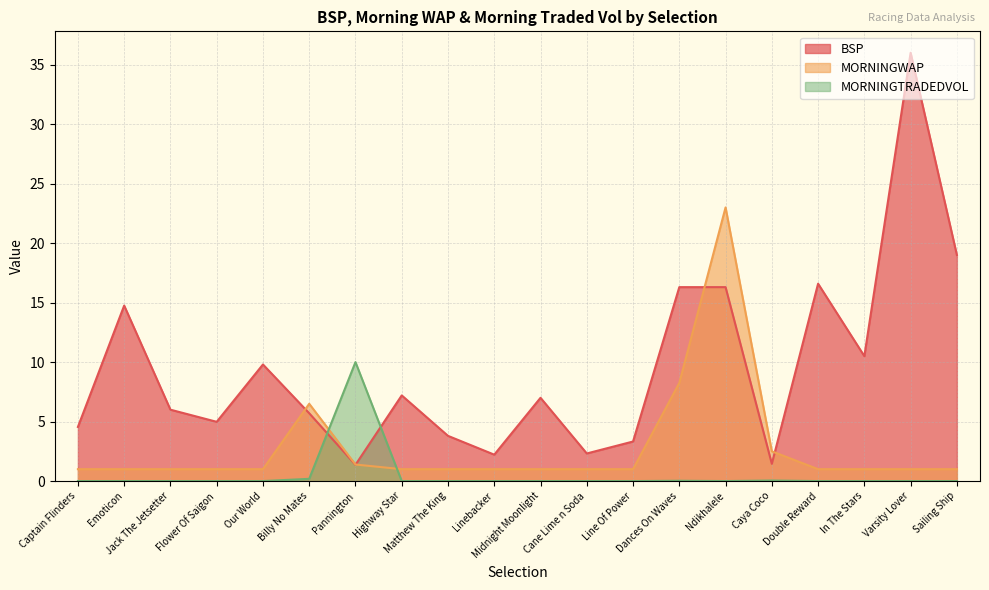

Which series has the largest total across all categories?

BSP